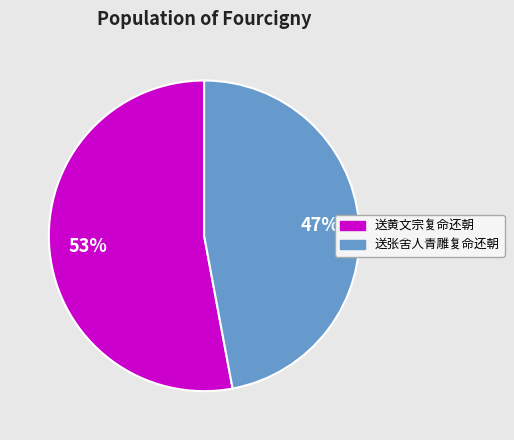

Which category has the biggest portion of the pie?

送黄文宗复命还朝